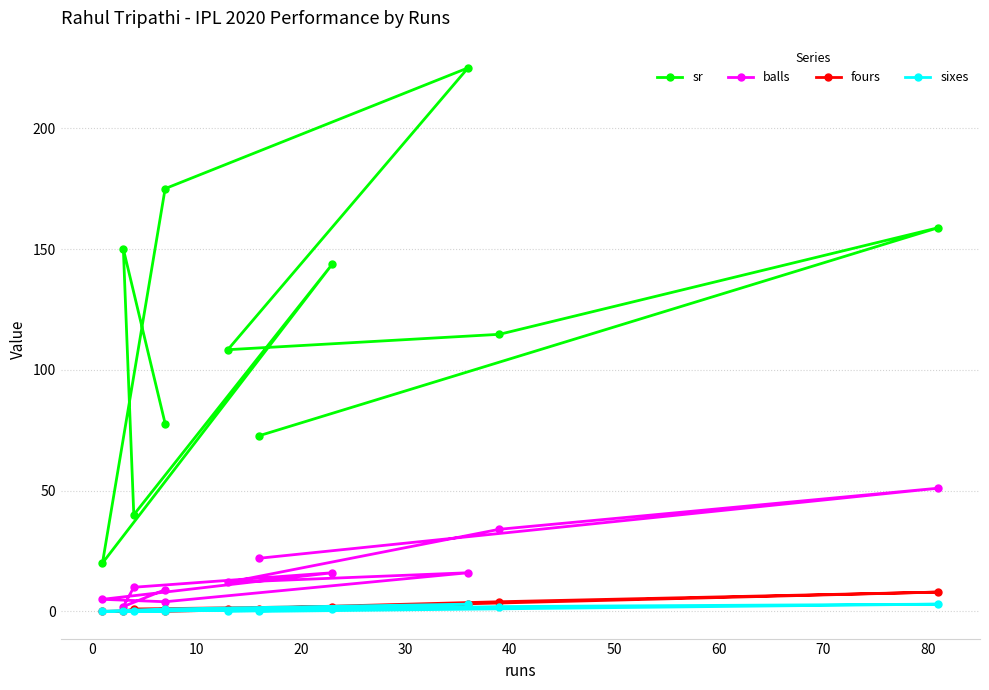

The value of sixes at 10 is 0.0. True or false?

True